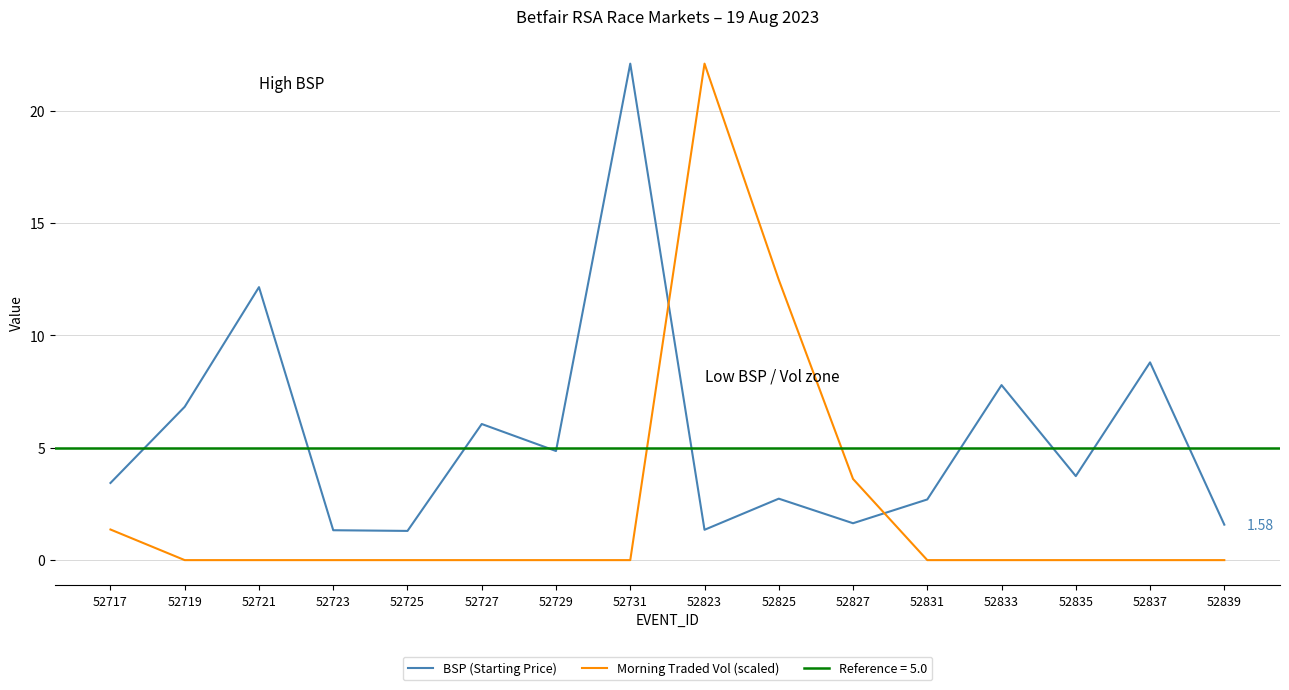

What is the difference between the maximum and minimum values in the Morning Traded Vol (scaled) series?

22.1